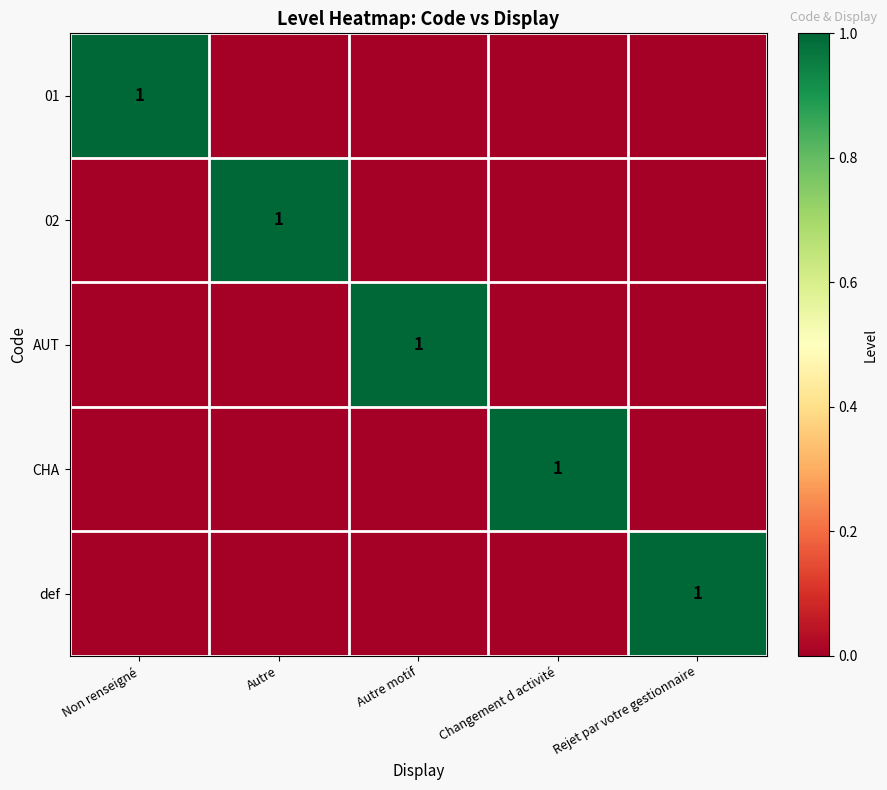

The def series shows 2 at Rejet par votre gestionnaire. True or false?

False